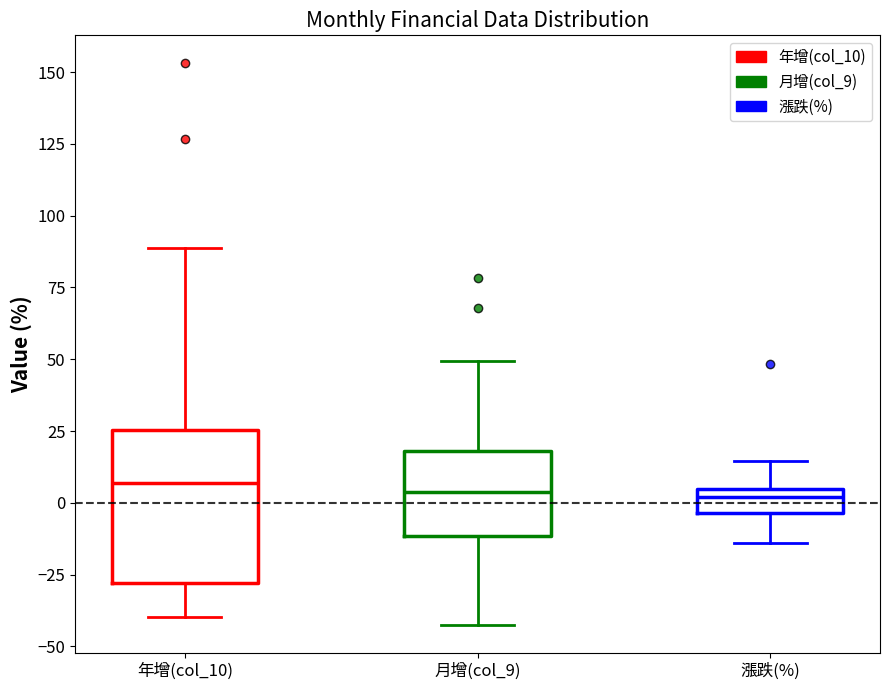

Reading left to right, transcribe this box plot: for each box, give where its median line is, the range the box spans, and where its two whiskers end, as read against the y-axis. The values are not printed on the chart, so give them approximately, as read against the axis.

年增(col_10): median 5, box -30 to 25, whiskers -40 to 90
月增(col_9): median 5, box -10 to 20, whiskers -40 to 50
漲跌(%): median 0, box -5 to 5, whiskers -15 to 15